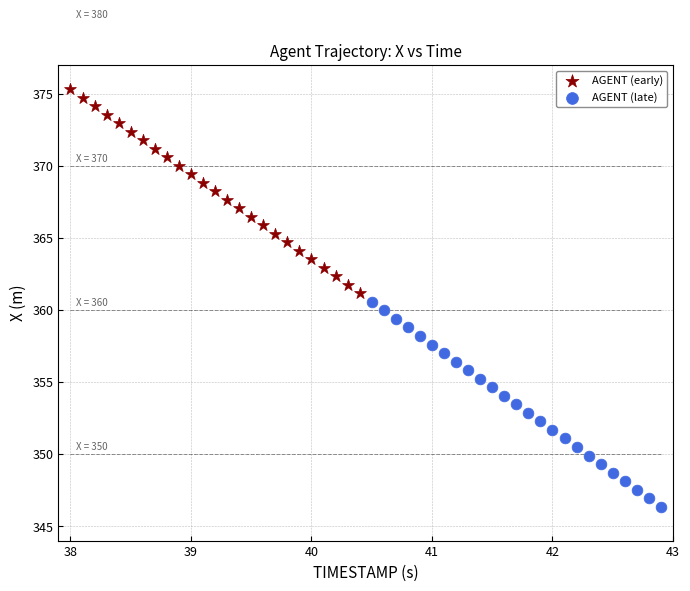

What are all the series names shown in the legend?

AGENT (early), AGENT (late)